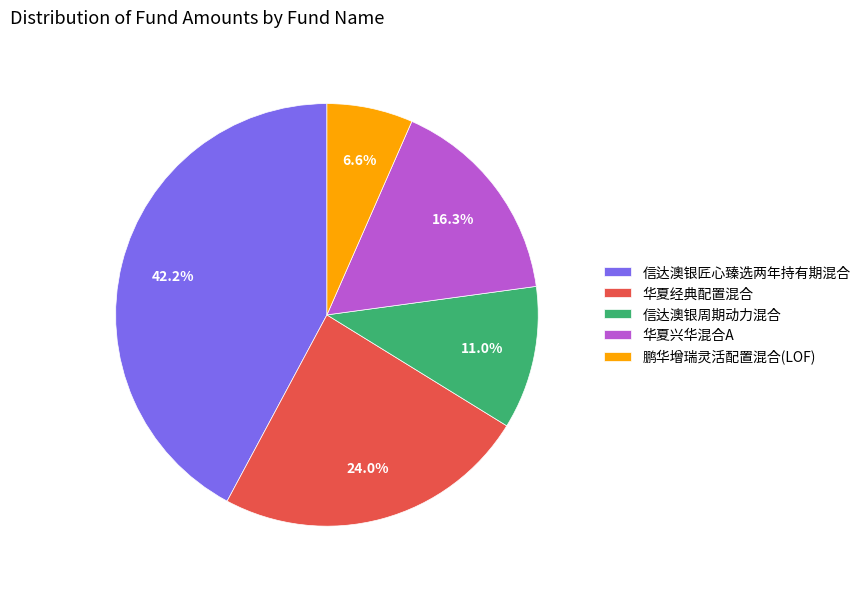

Rank the categories by value from highest to lowest.

信达澳银匠心臻选两年持有期混合, 华夏经典配置混合, 华夏兴华混合A, 信达澳银周期动力混合, 鹏华增瑞灵活配置混合(LOF)